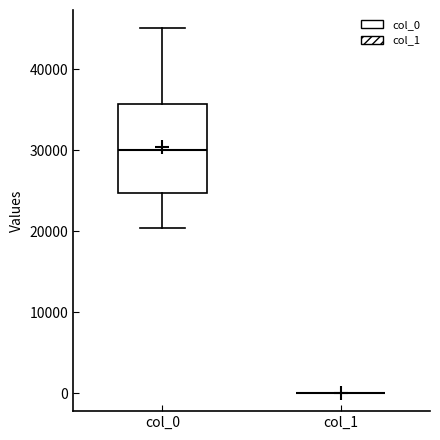

Reading left to right, transcribe this box plot: for each box, give where its median line is, the range the box spans, and where its two whiskers end, as read against the y-axis. The values are not printed on the chart, so give them approximately, as read against the axis.

col_0: median 30000, box 25000 to 36000, whiskers 20000 to 45000
col_1: box collapsed to a line at 0, whiskers 0 to 0